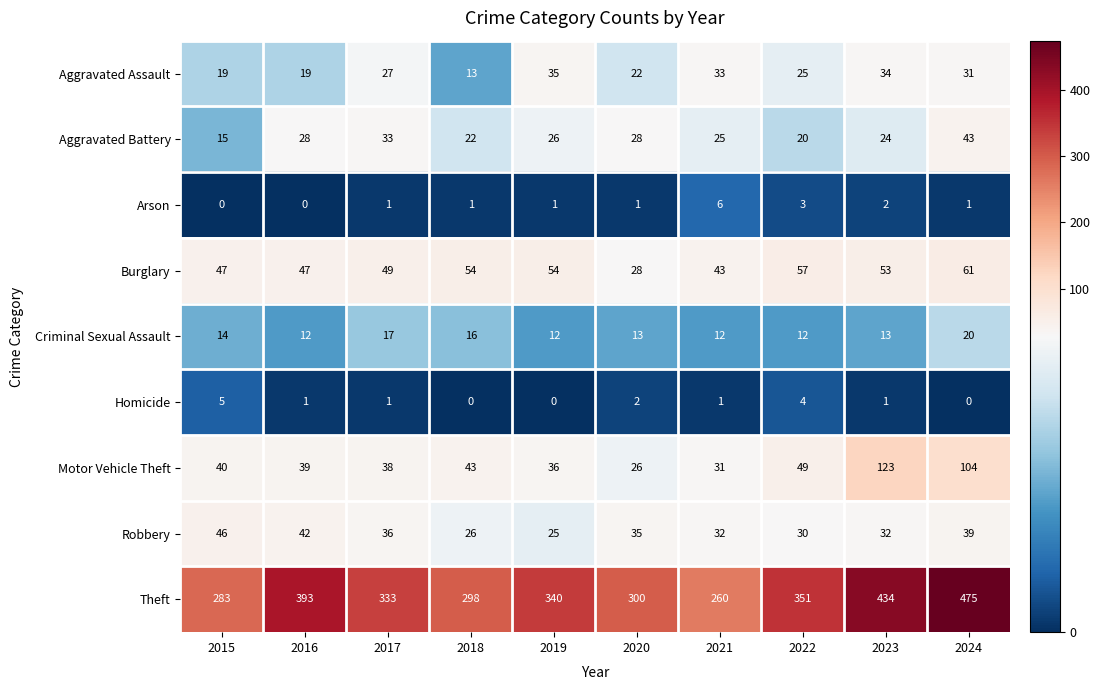

The Aggravated Assault series shows 31 at 2024. True or false?

True